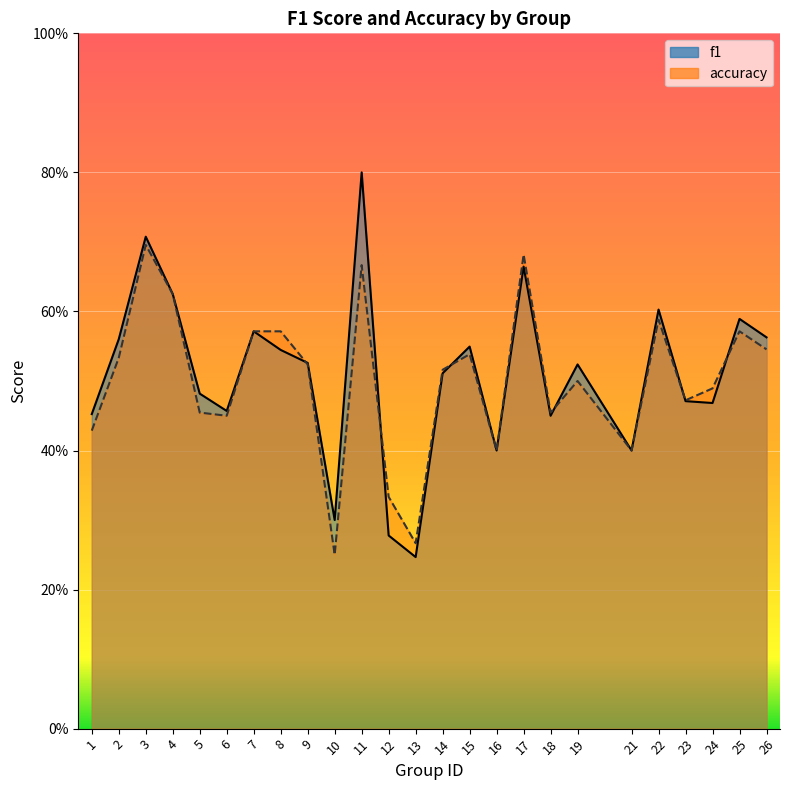

The accuracy series shows 0.8 at 15. True or false?

False